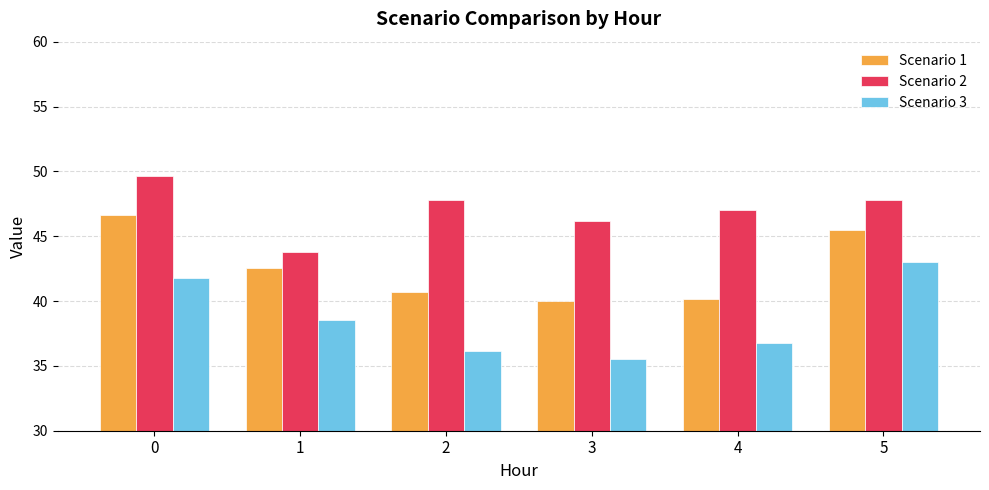

At 4, list the series in order from largest to smallest.

Scenario 2, Scenario 1, Scenario 3